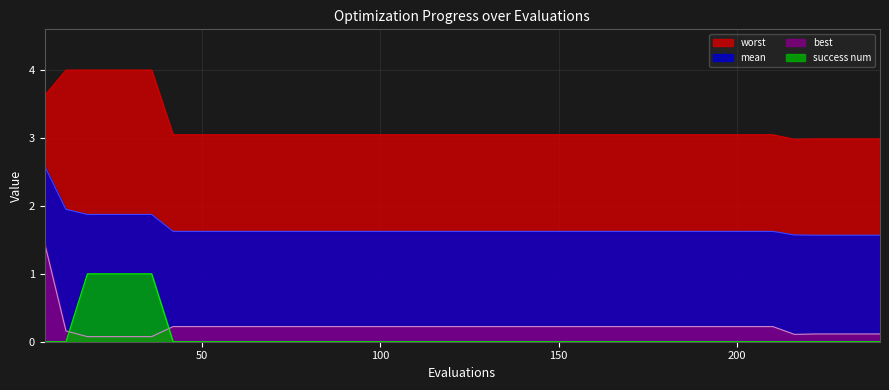

At which label does worst reach its minimum?

216